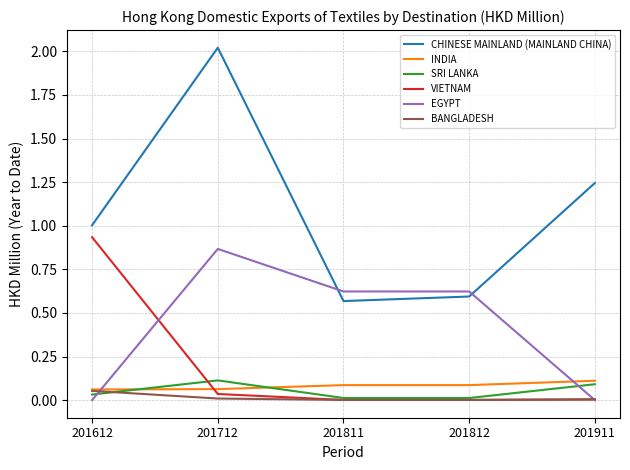

What is the total value across all series at 201612?

2.1